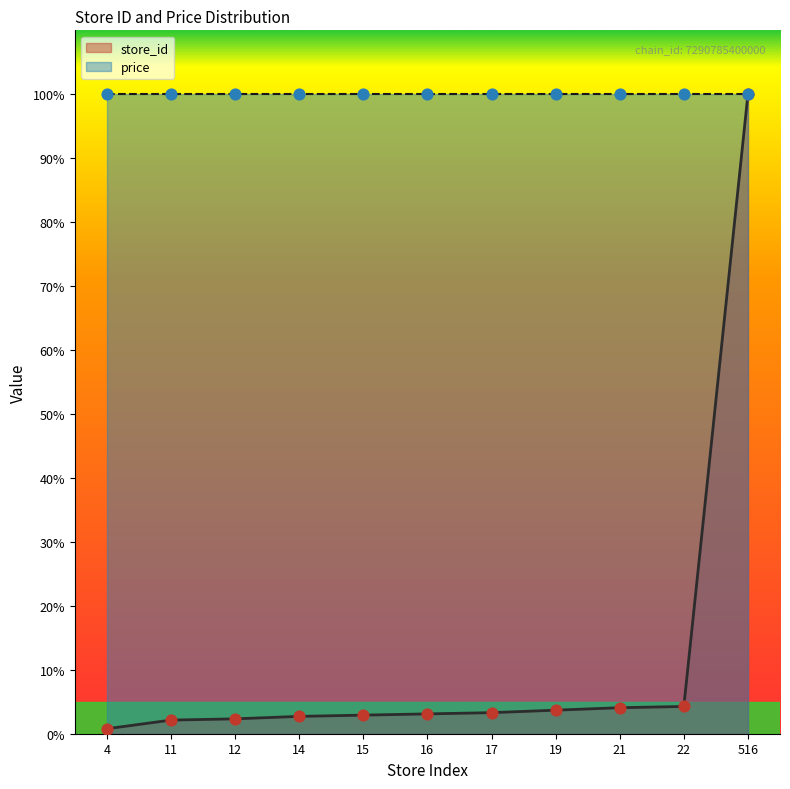

Between 16 and 19, which is larger?

19